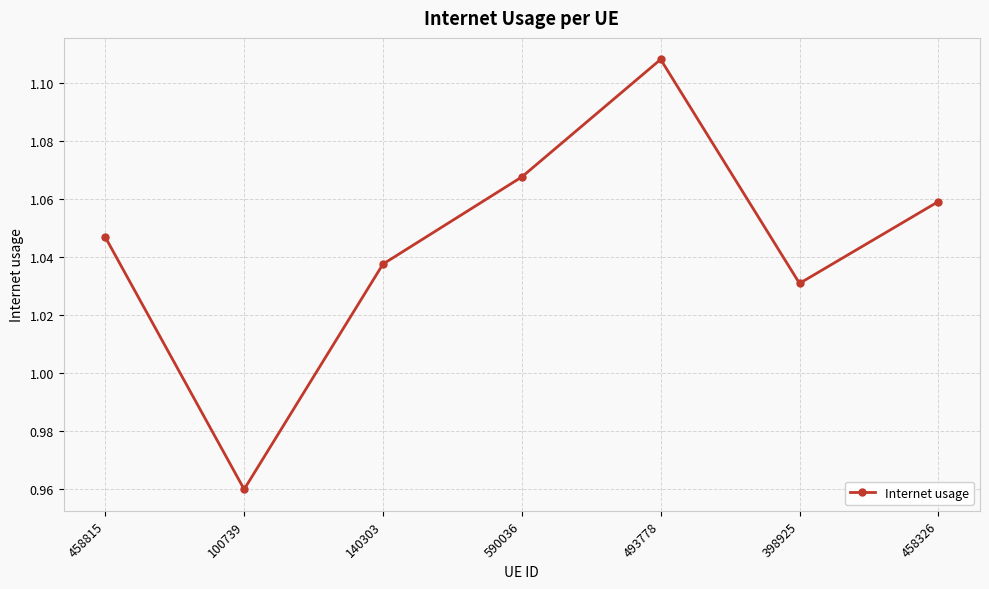

At which category does the chart reach its minimum across all series?

100739